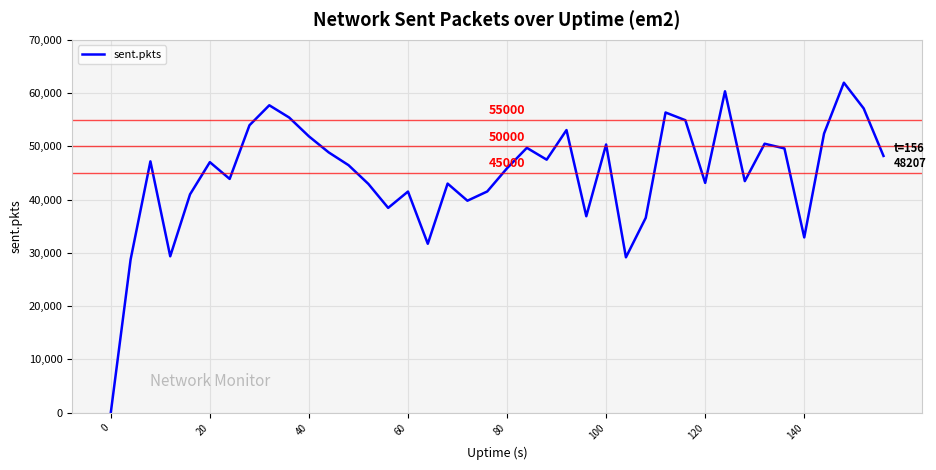

What is the greatest value displayed?

61954